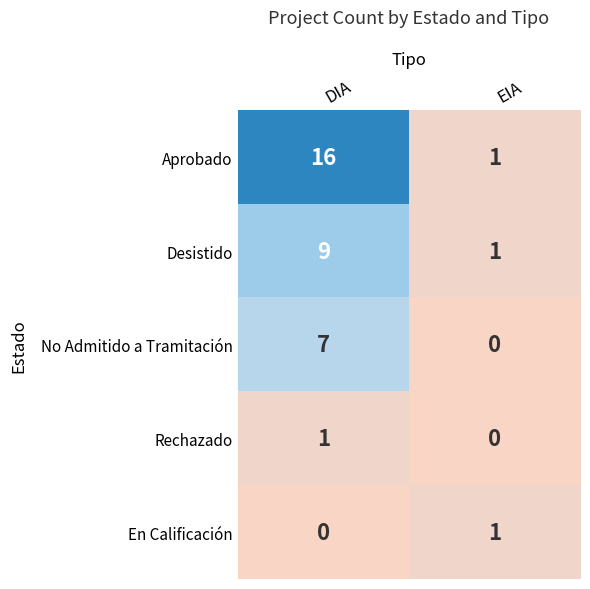

What is the total value across all series at EIA?

3